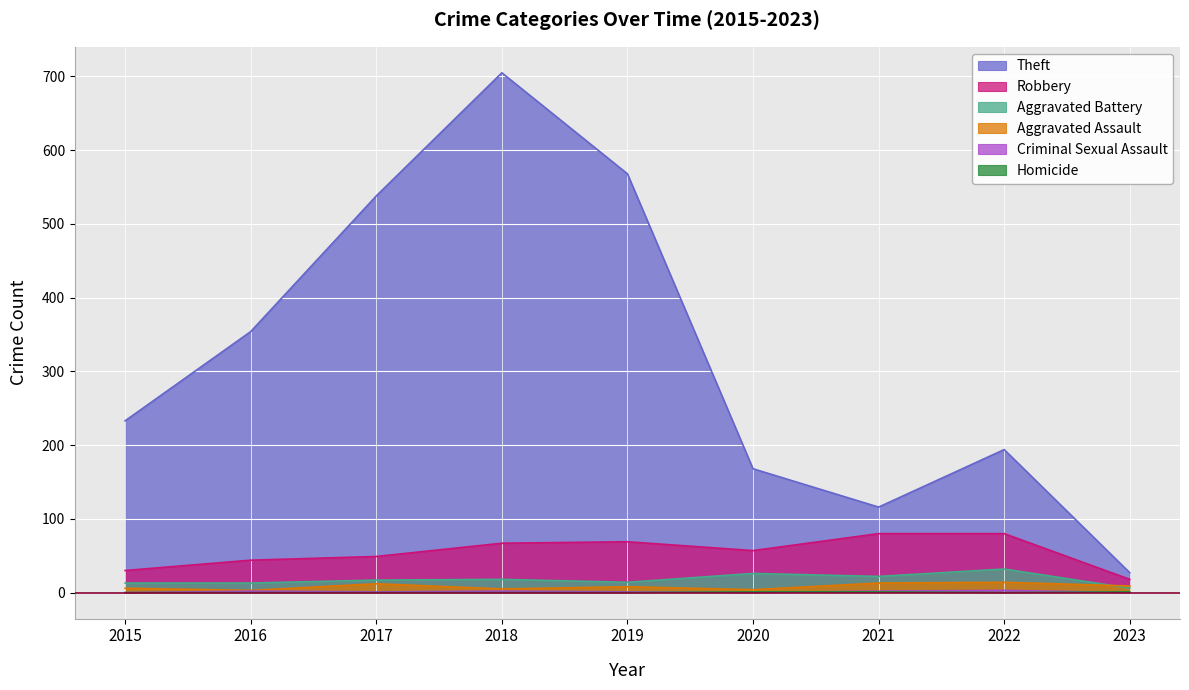

Rank the series at 2020 from highest to lowest value.

Theft, Robbery, Aggravated Battery, Aggravated Assault, Homicide, Criminal Sexual Assault